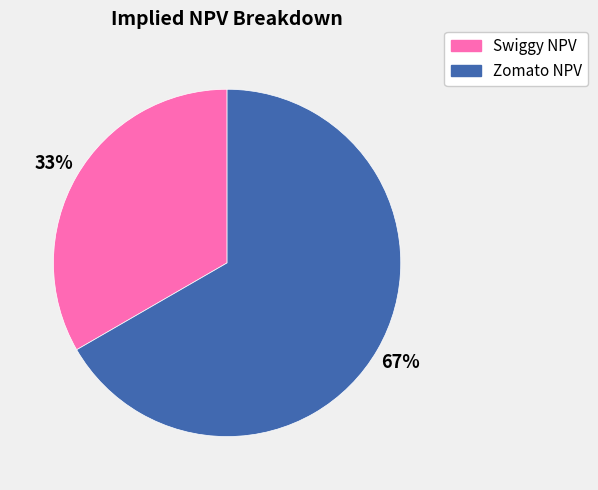

Between Swiggy NPV and Zomato NPV, which is larger?

Zomato NPV